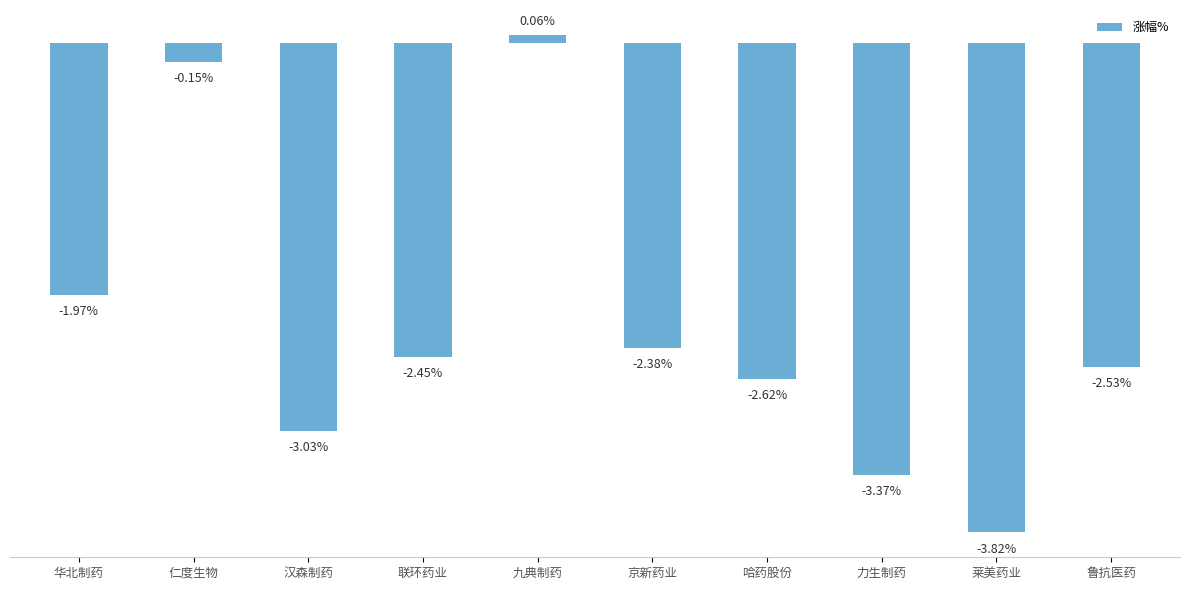

Which category has the lowest value across all series?

莱美药业